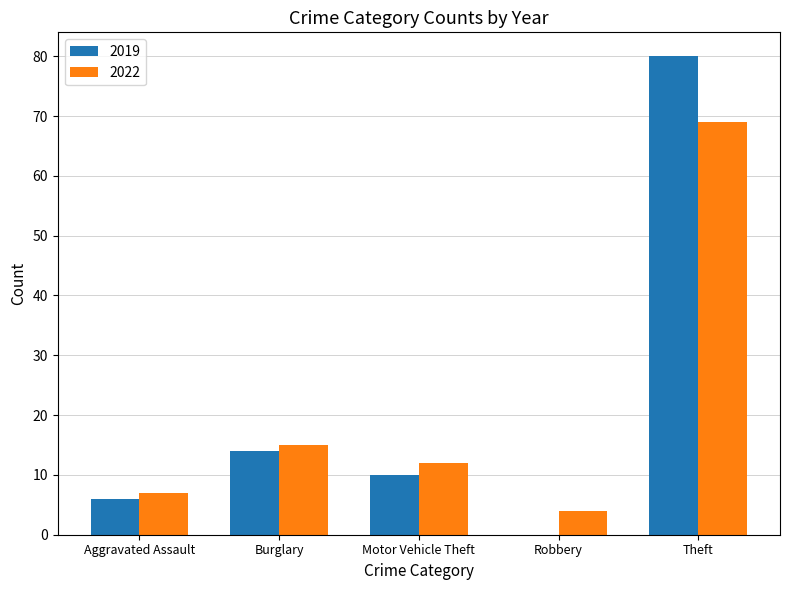

The value of 2019 at Theft is 120. True or false?

False